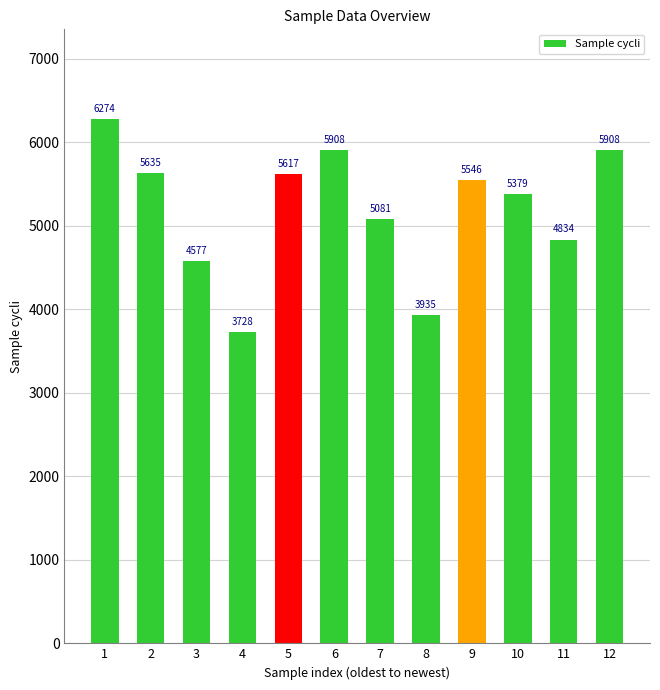

What value does the data have at 9, to the nearest 100?

5500